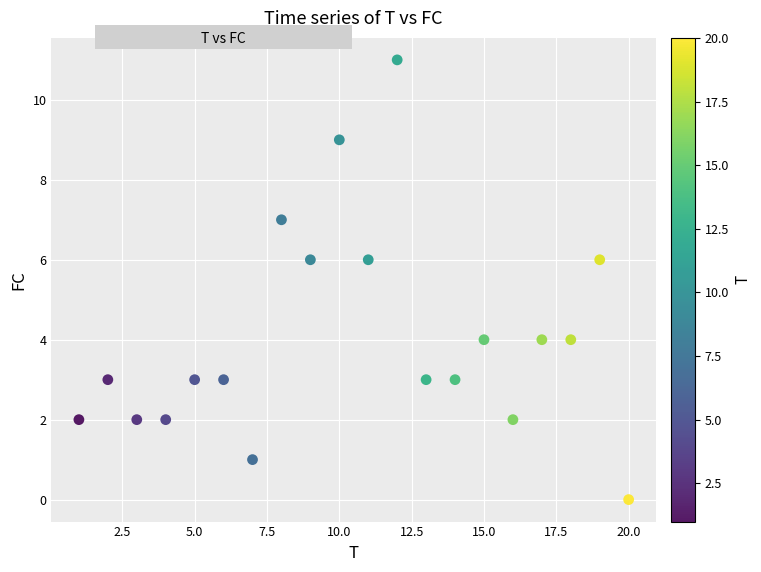

What is the range of X values (max minus min)?

19